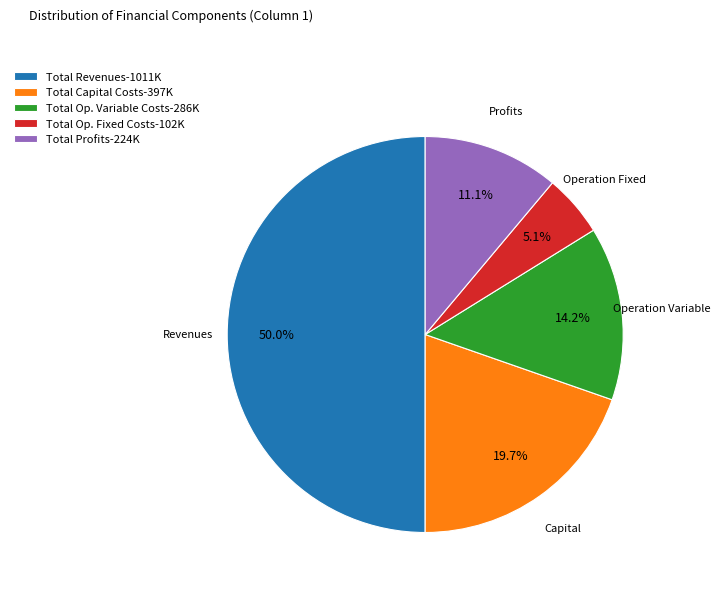

How many segments does this pie chart have?

5